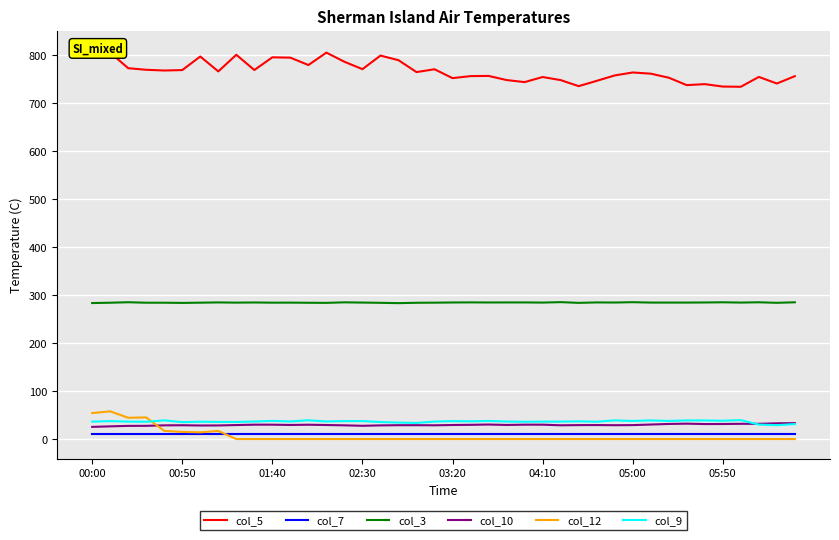

True or false: col_5 and col_10 cross at least once.

False